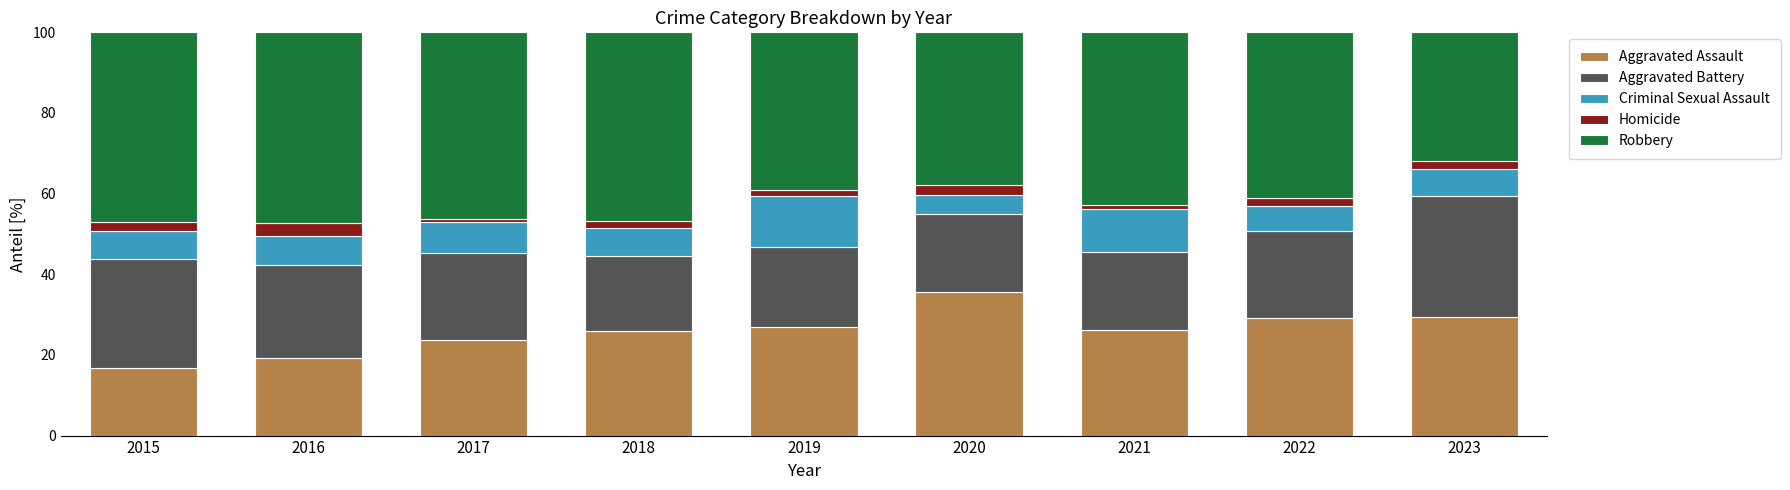

What is the maximum value for Aggravated Assault?

35.5